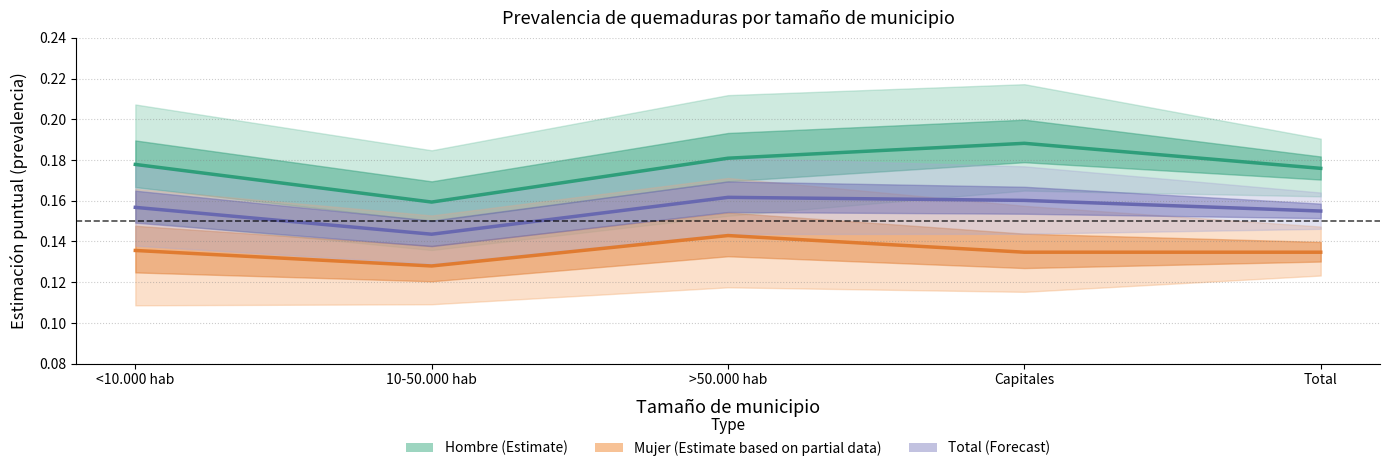

True or false: Total has a value of 0.2 at <10.000 hab.

True